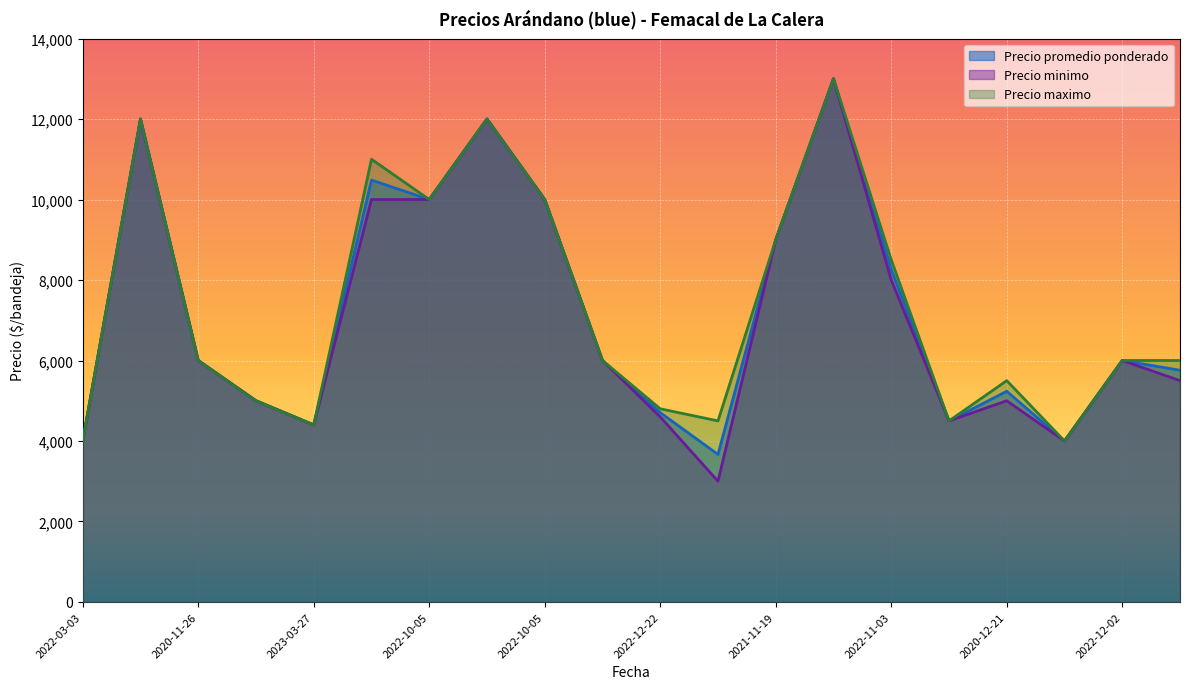

Which series has the widest spread of values?

Precio minimo